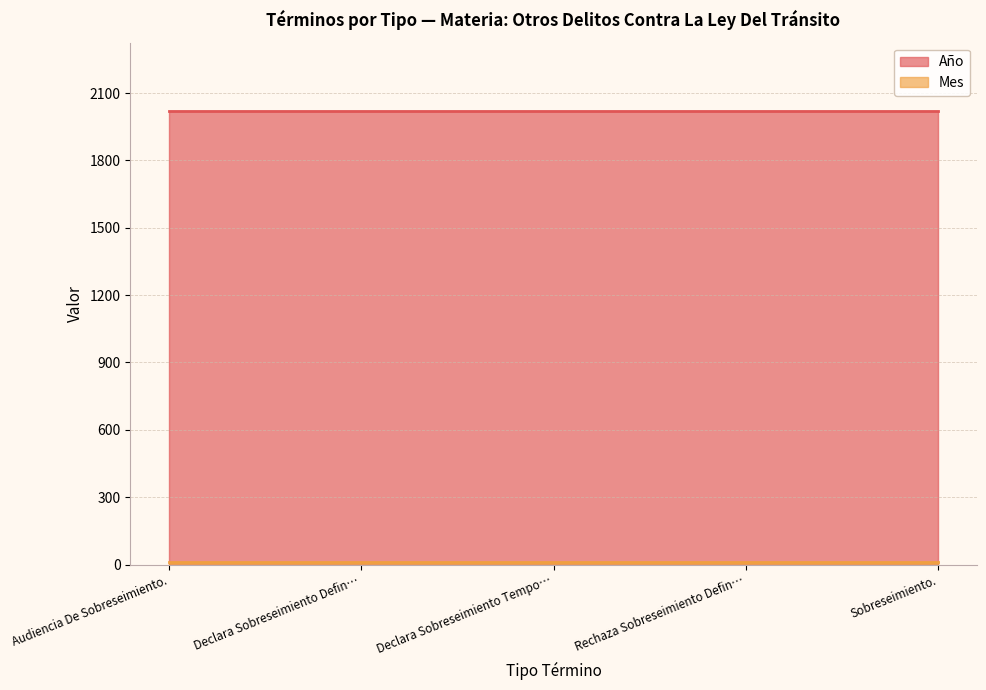

What position from the left is Declara Sobreseimiento Definitivo.?

2